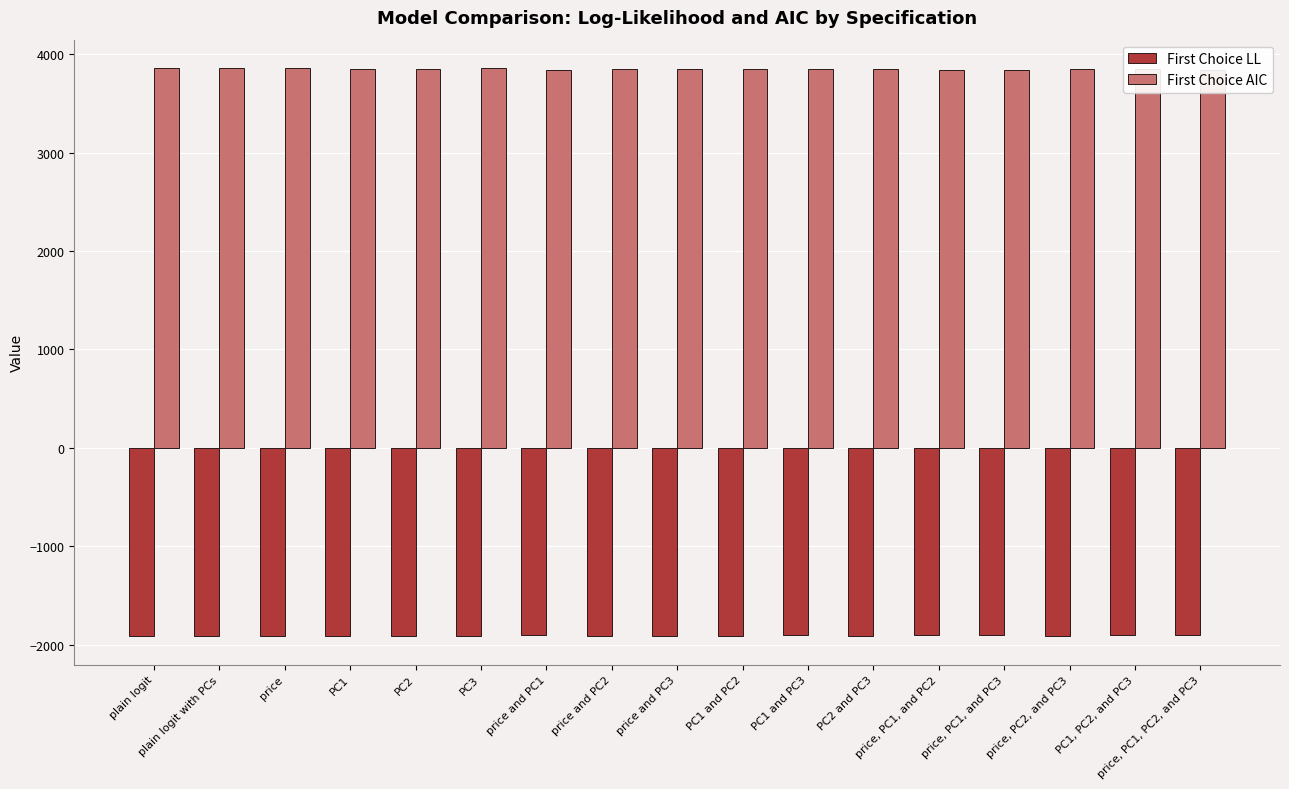

What is the maximum value for First Choice AIC?

3858.5